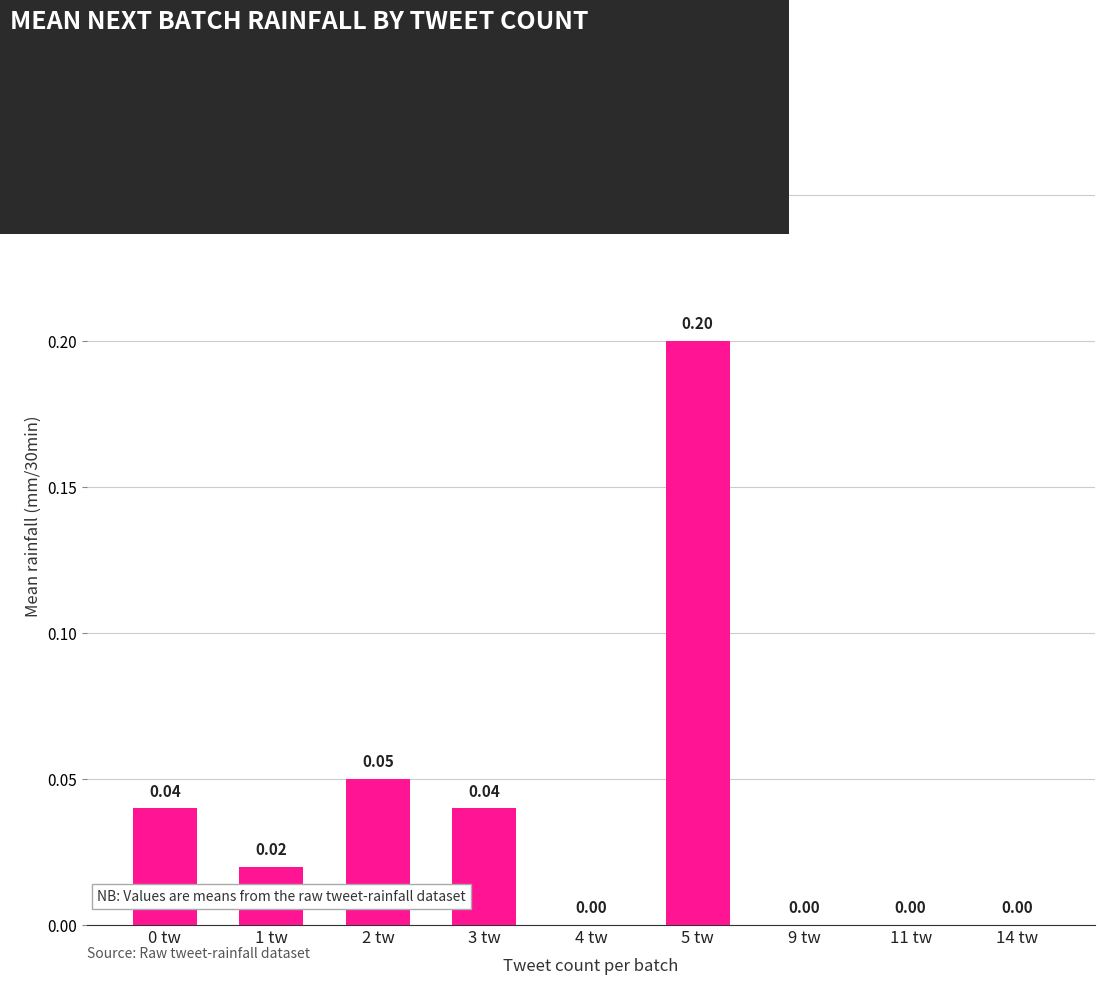

Between 2 tw and 14 tw, which is larger?

2 tw